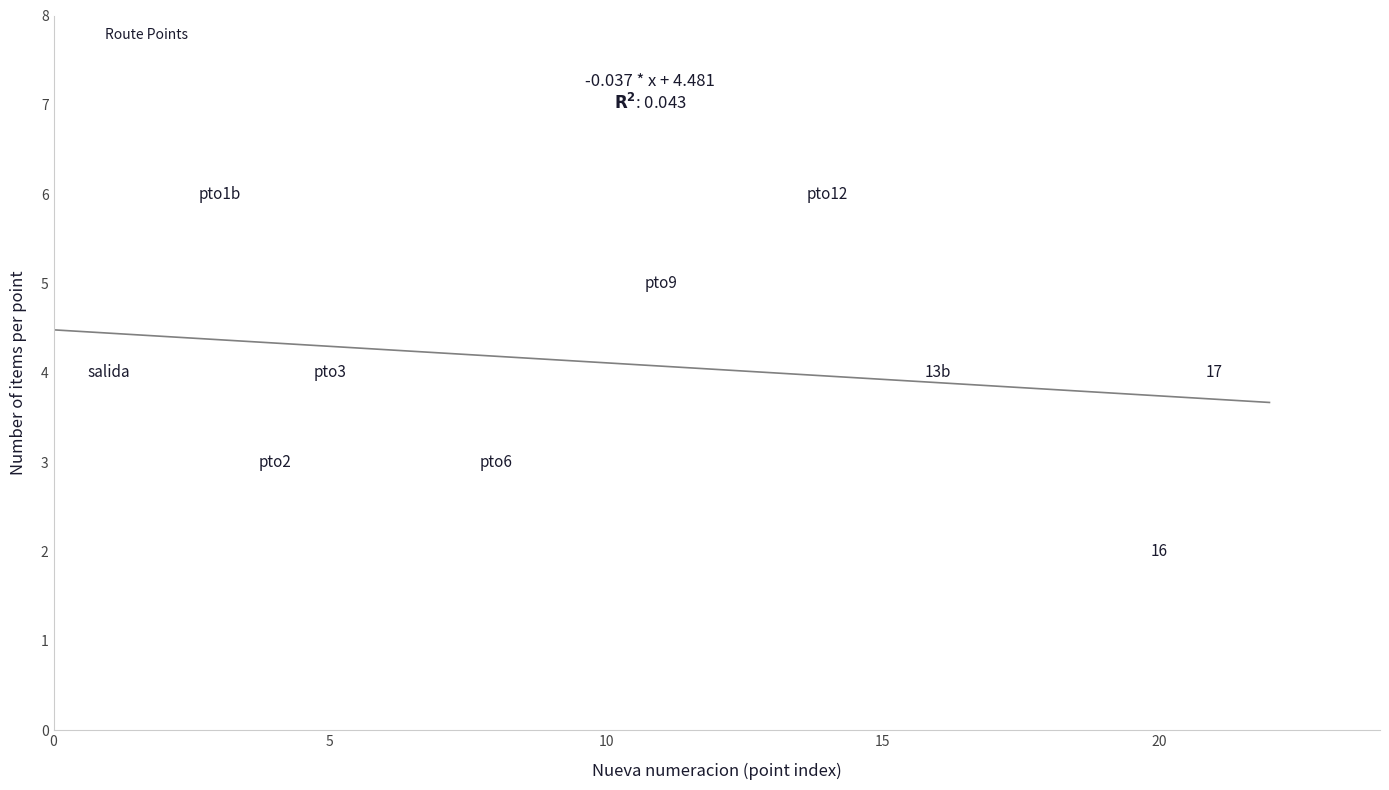

What is the average X value?

10